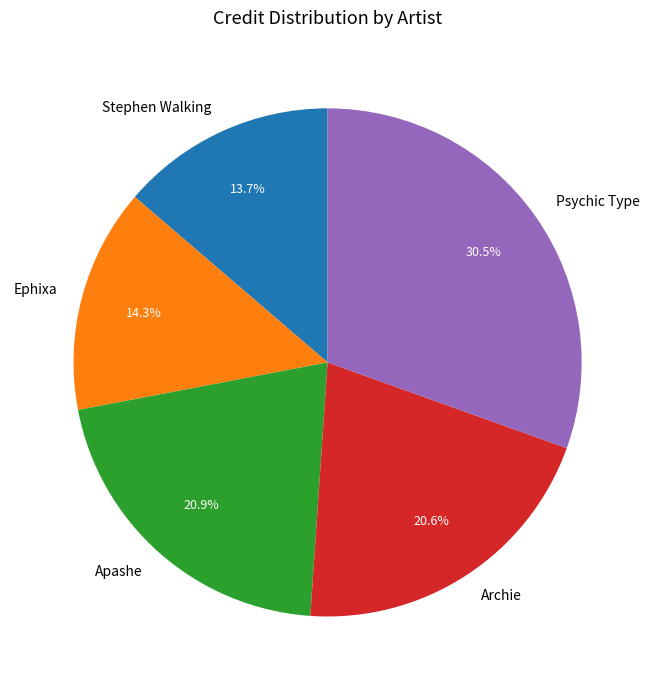

What percentage do Apashe and Stephen Walking together represent?

34.6%